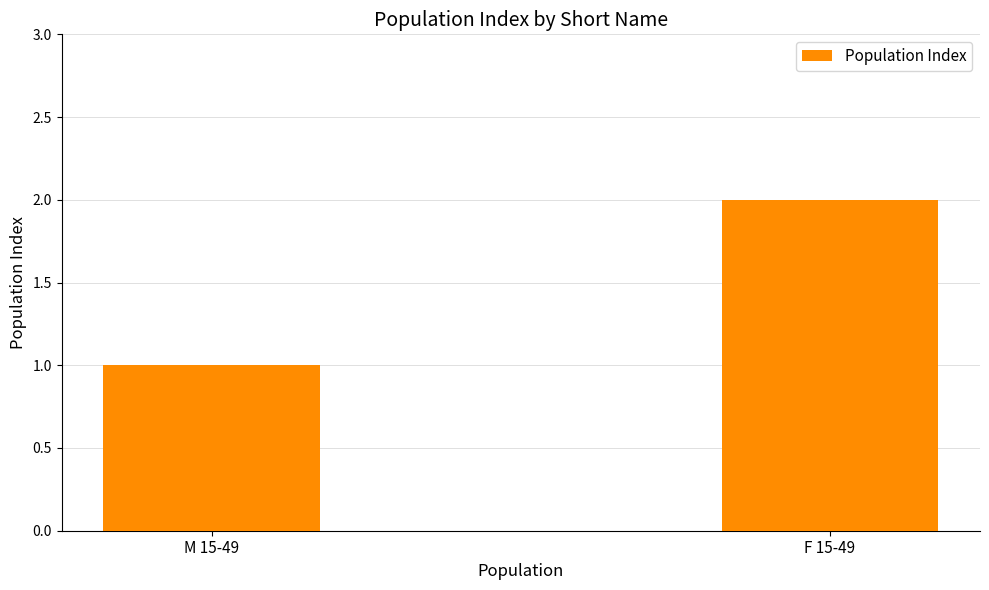

Are the bars grouped side by side (vs. stacked)?

No